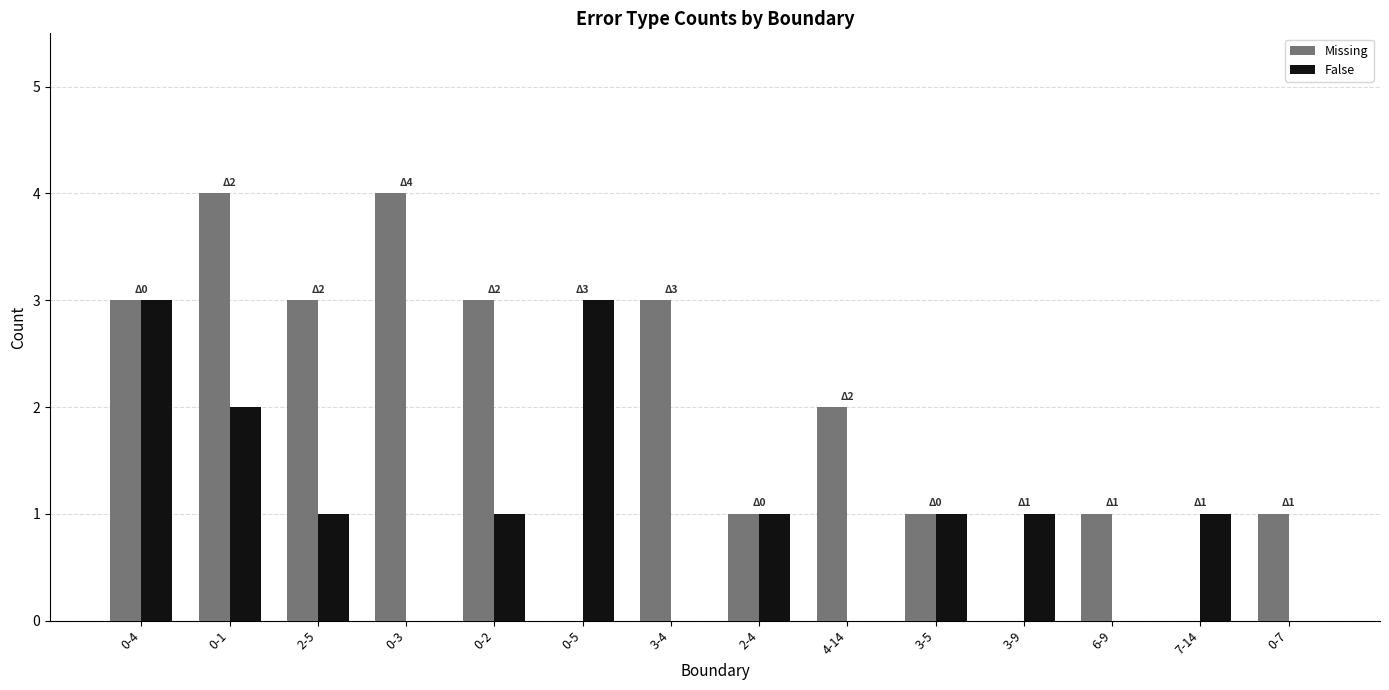

What is the sum of all Missing values?

26